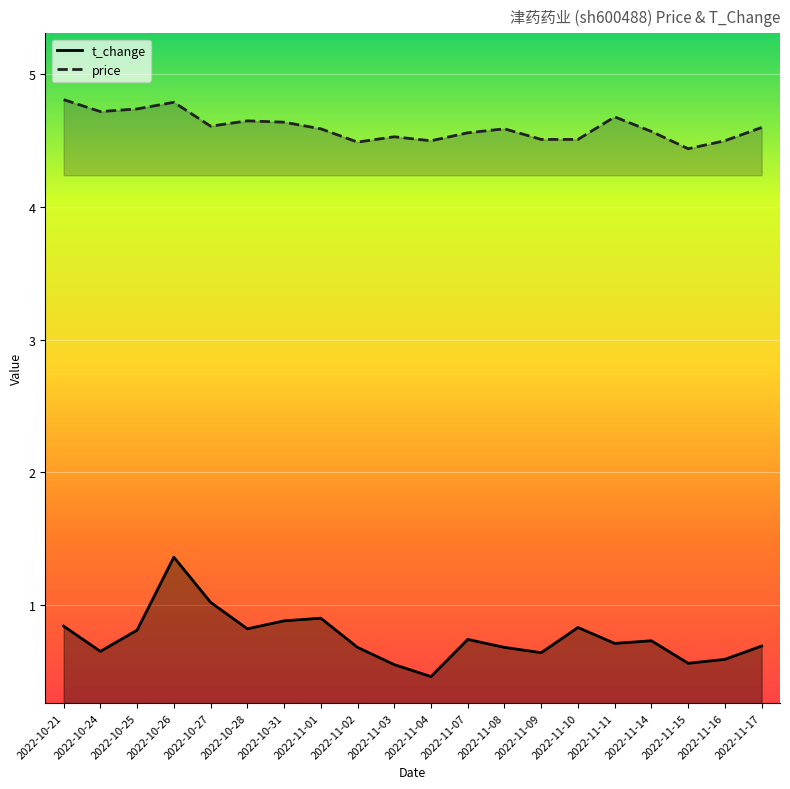

True or false: t_change and price intersect in this chart.

False